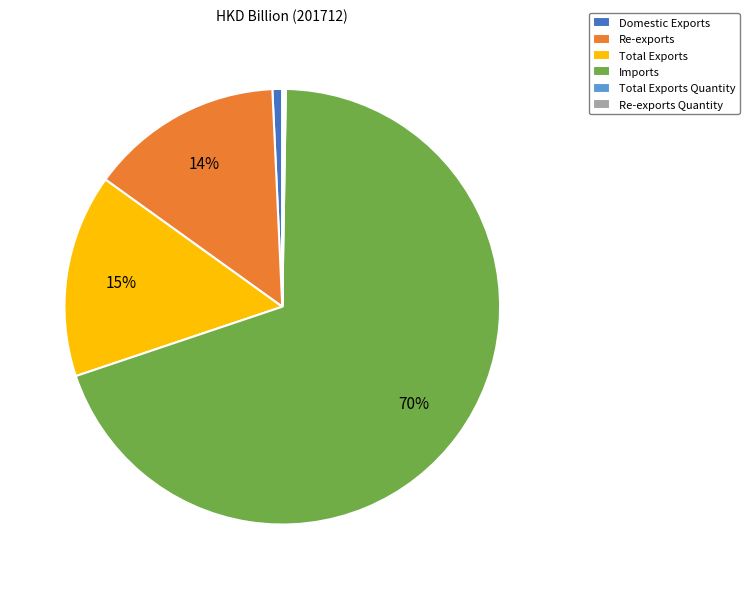

To the nearest percent, what is the average slice percentage?

17%